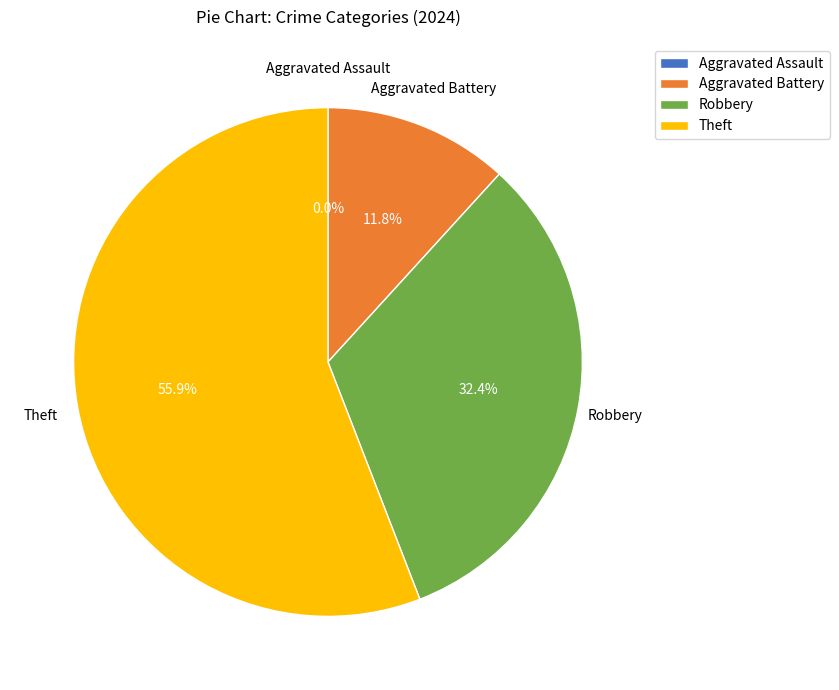

Does any single category account for the majority?

Yes